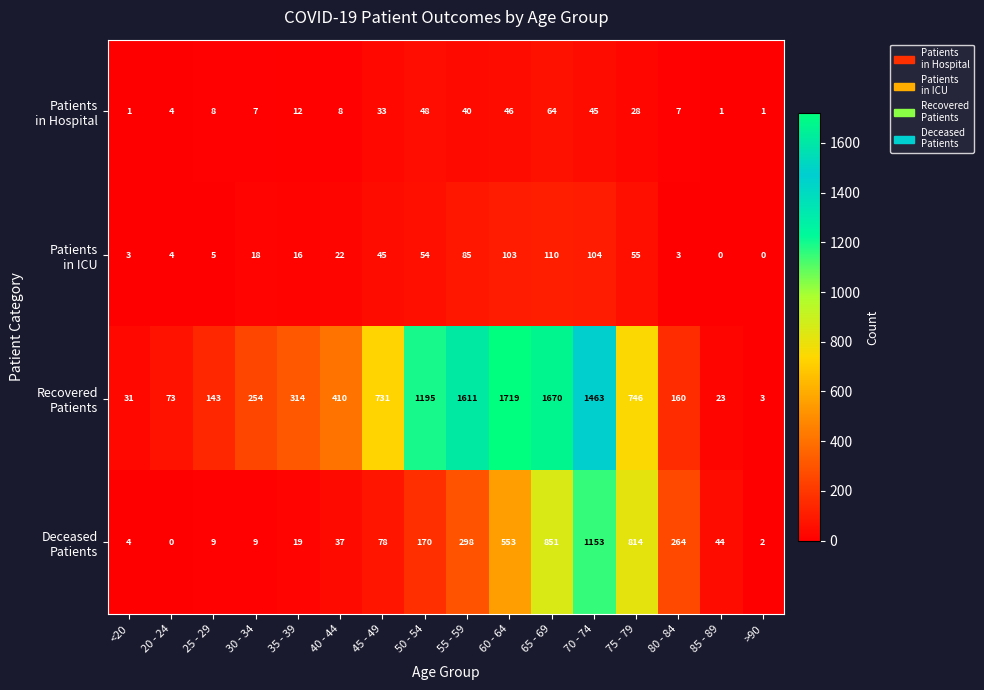

What is the spread (max minus min) of values at 20 - 24?

73